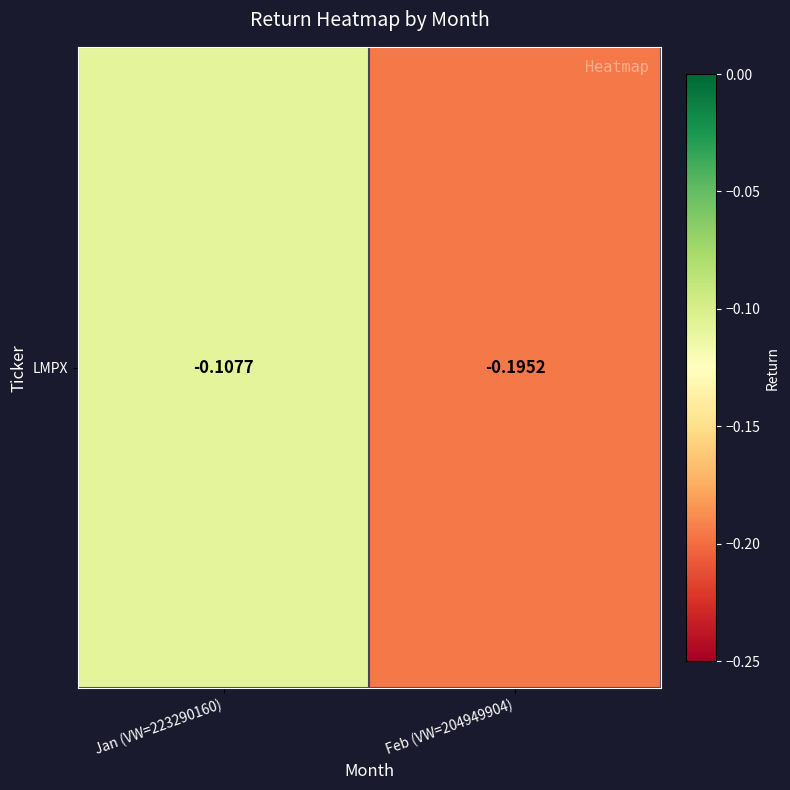

Which label corresponds to the smallest value in the chart?

Feb (VW=204949904)